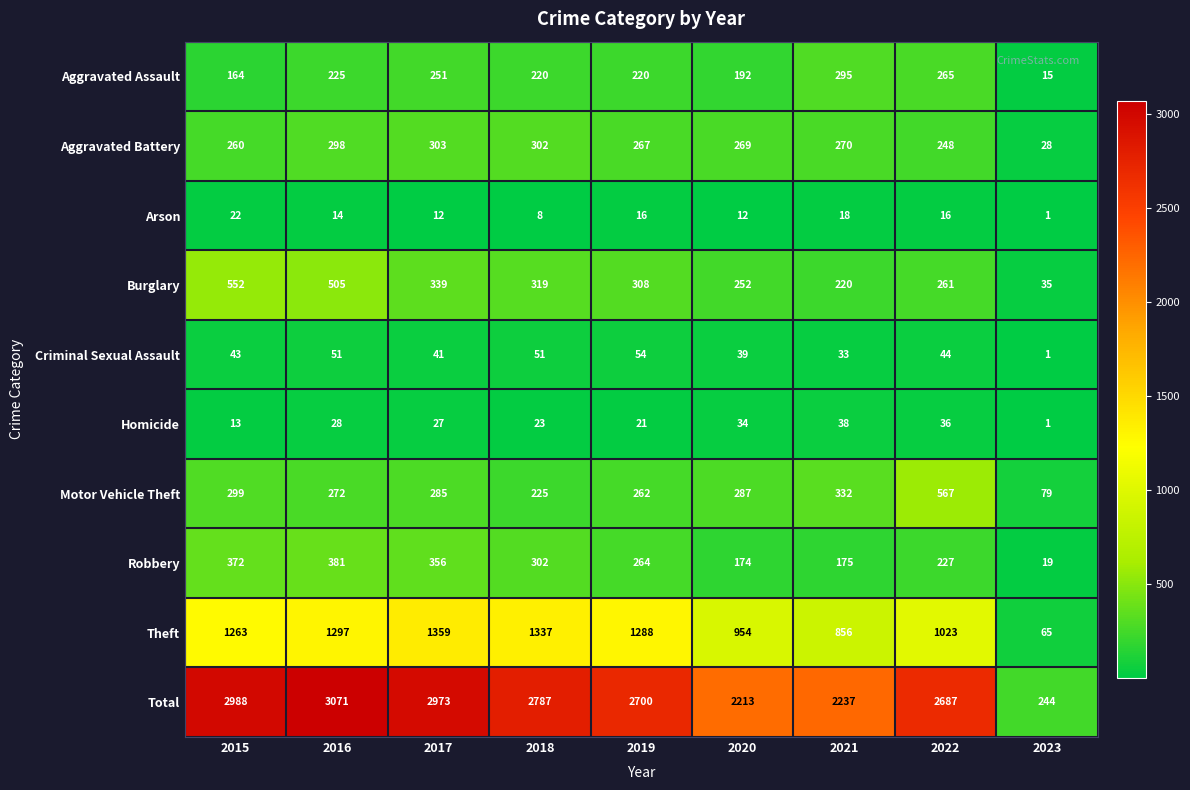

What is the difference between the highest and lowest values at 2017?

2961